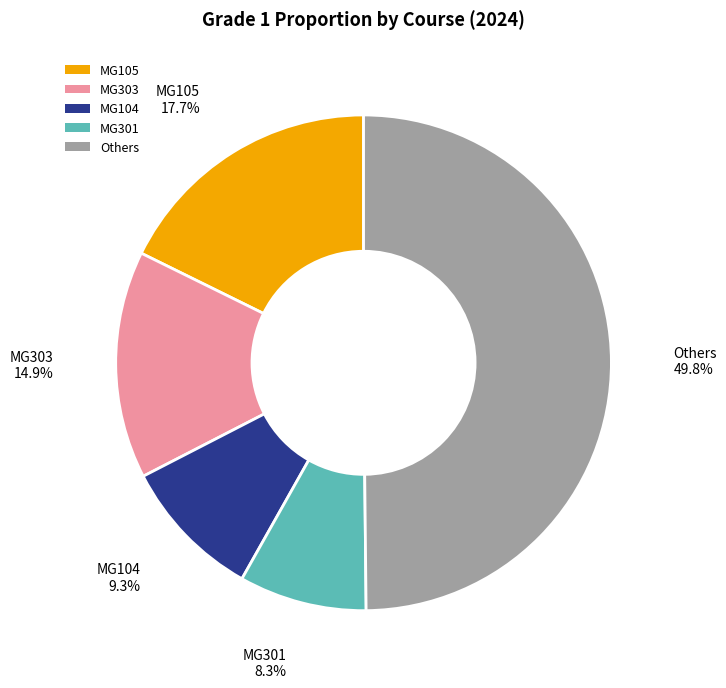

What is the total percentage of MG104 and MG105?

27.0%